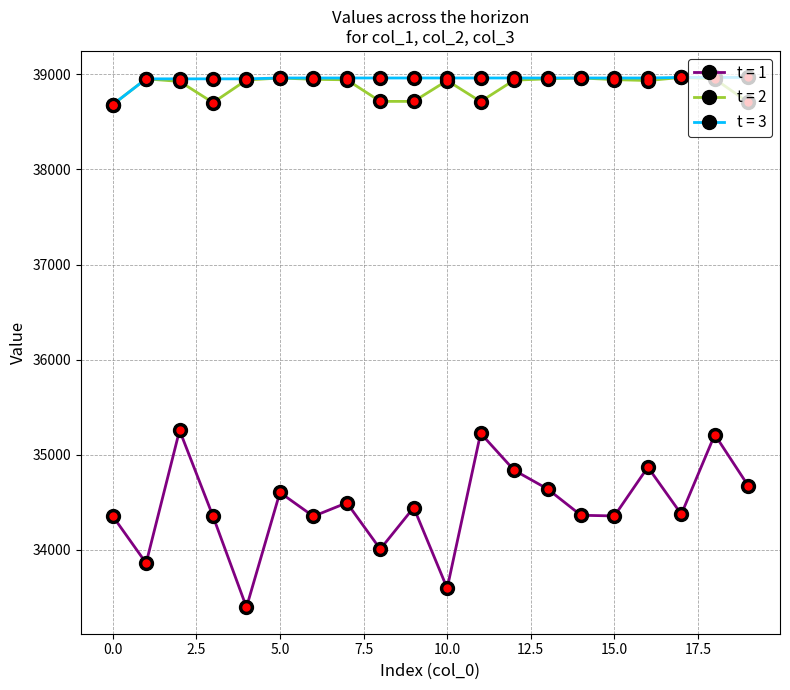

True or false: t = 1 and t = 2 cross at least once.

False